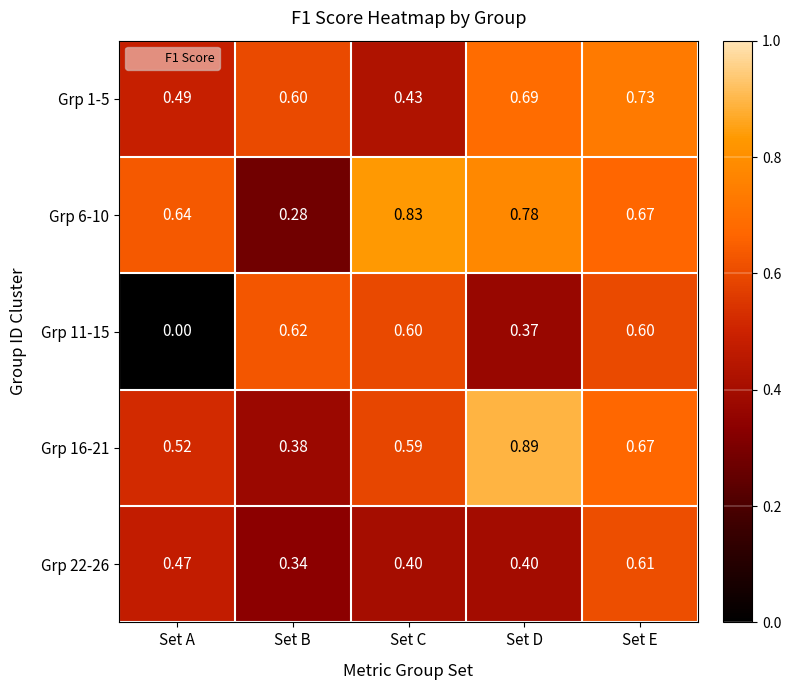

At which label does Grp 6-10 reach its minimum?

Set B